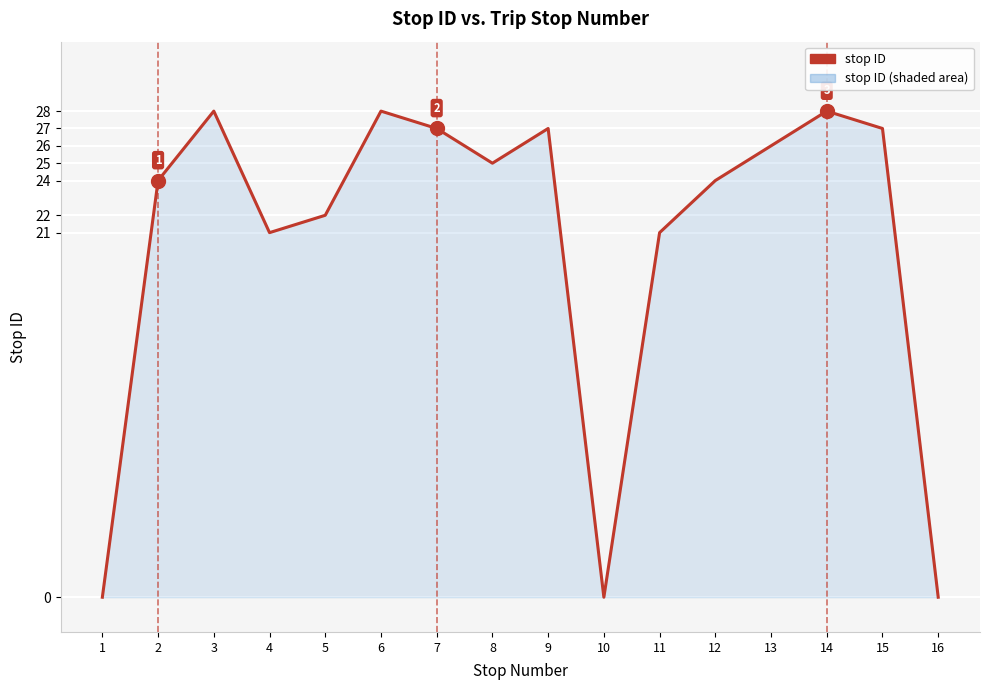

What is the maximum value shown in the chart?

28